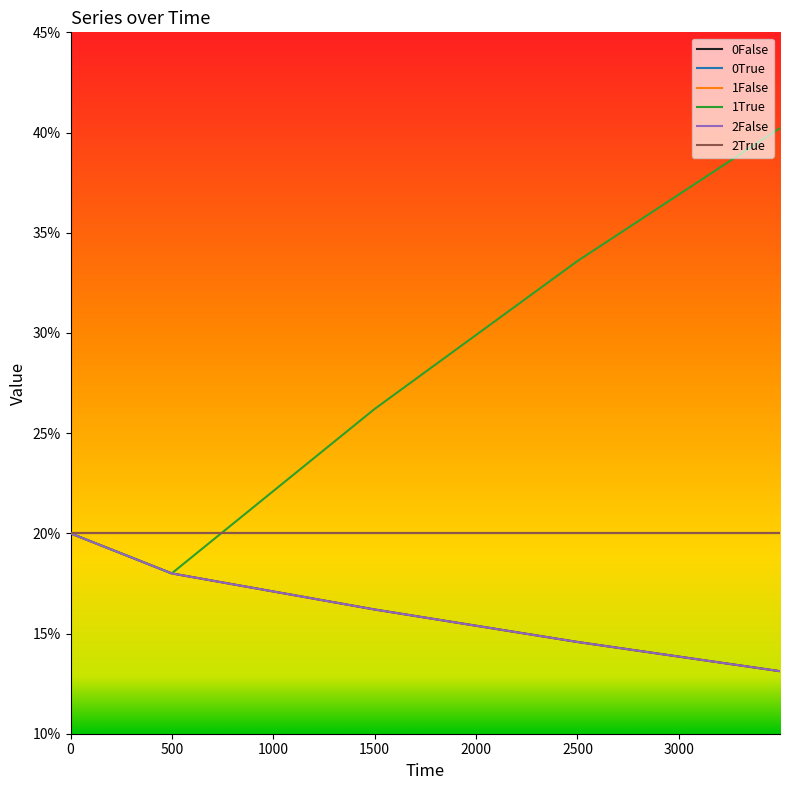

What is the highest value of the 1False series?

0.2